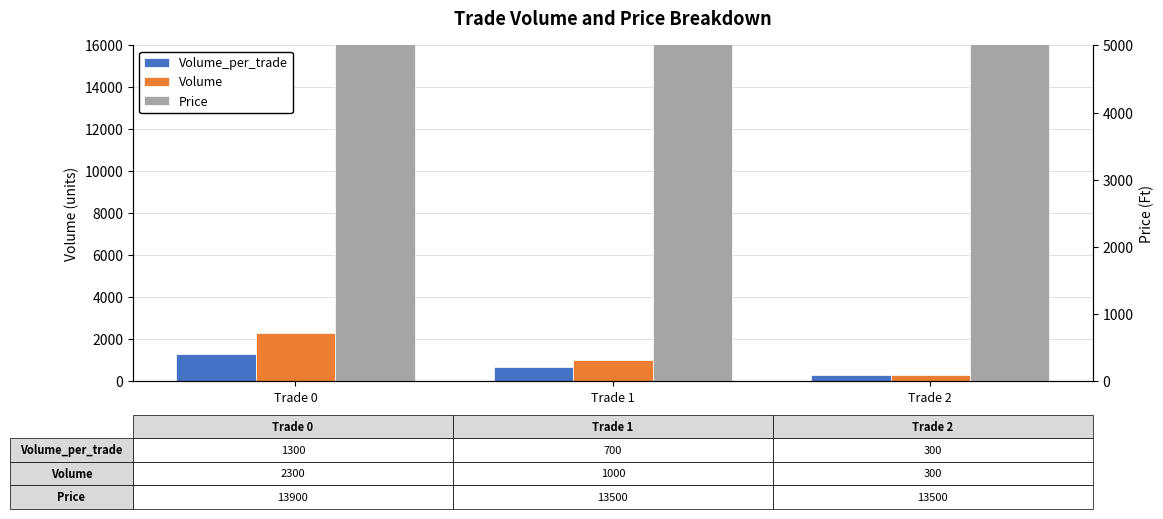

True or false: Volume has a value of 95 at Trade 2.

False